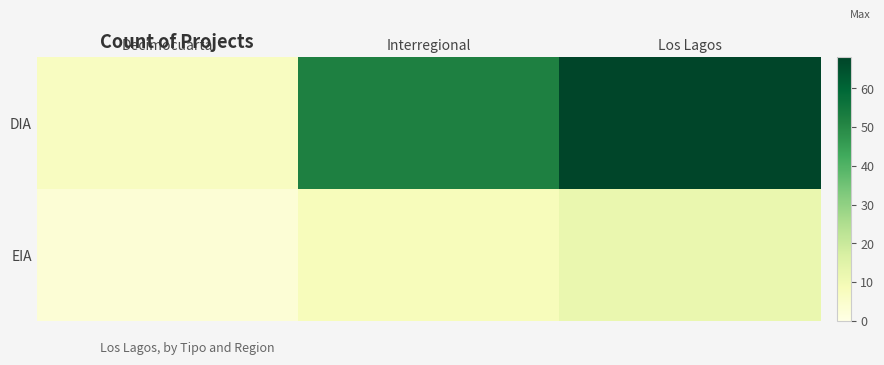

Reading right to left, what are all the values shown in this chart?

DIA: Los Lagos=68	Interregional=52	Decimocuarta=7
EIA: Los Lagos=12	Interregional=8	Decimocuarta=3